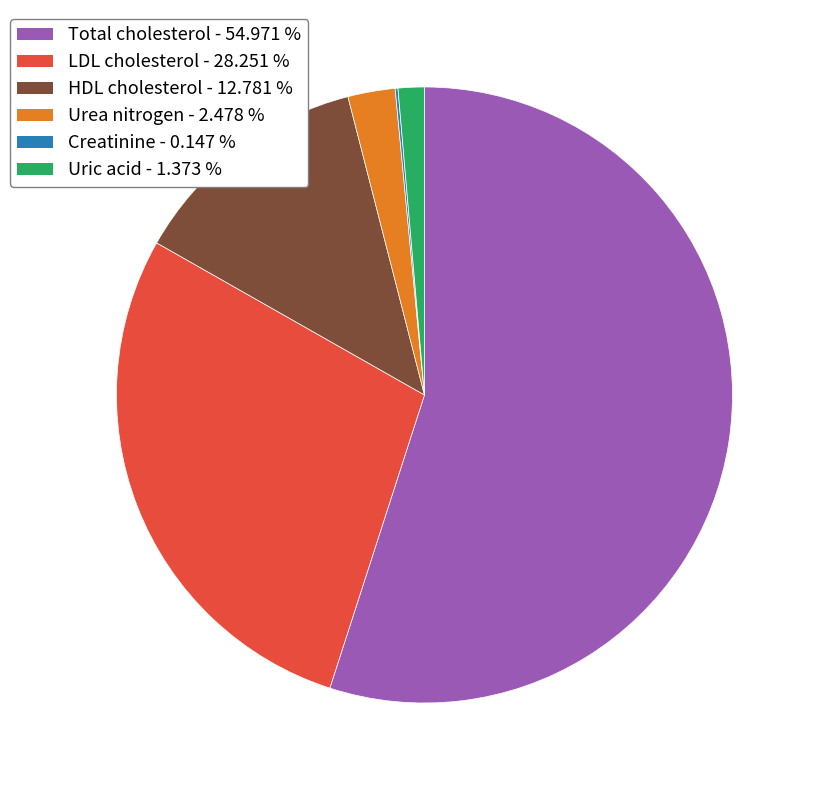

Is there any slice that represents more than half of the pie?

Yes